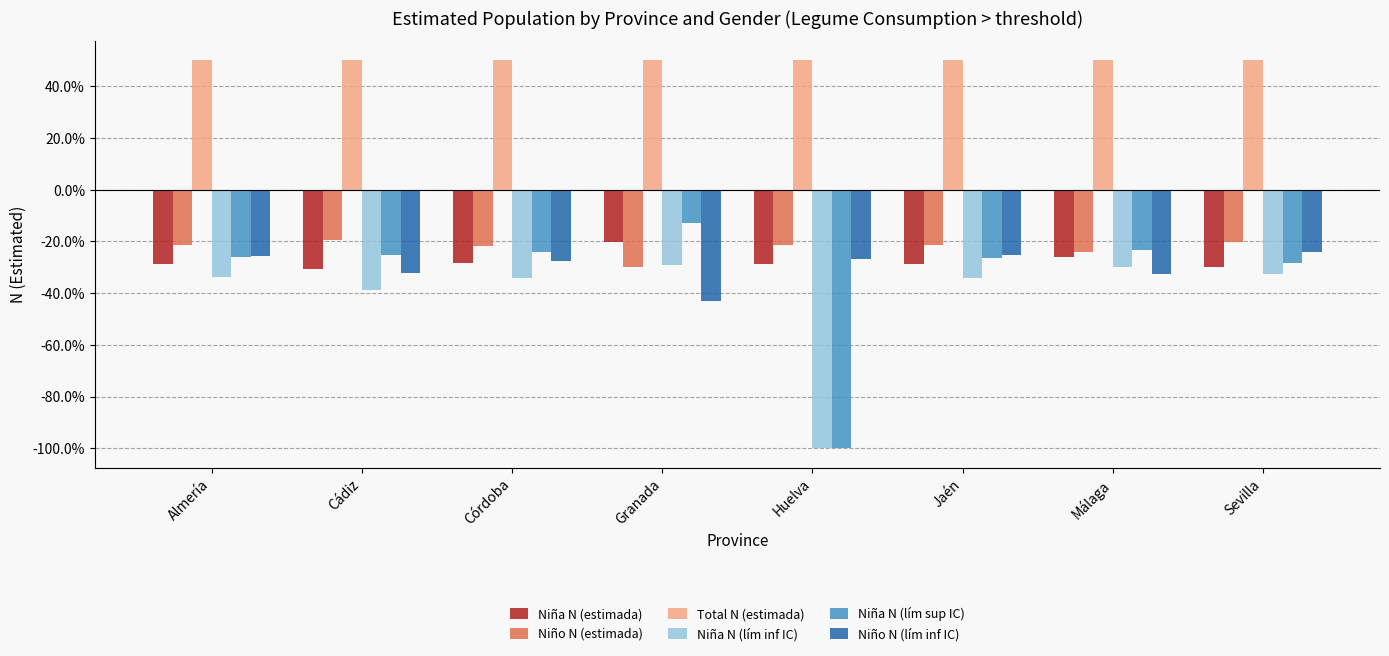

What is the average value of the Niño N (estimada) series?

-0.2